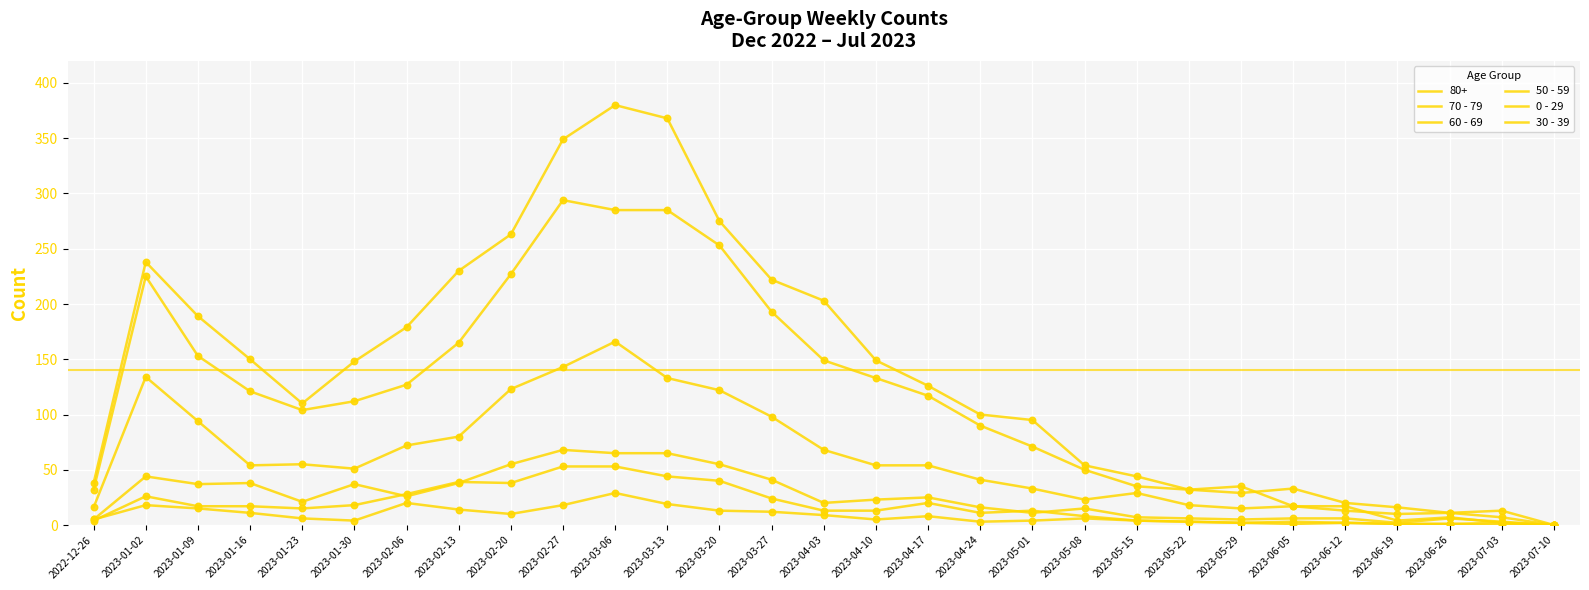

Which series has the largest total across all categories?

70 - 79